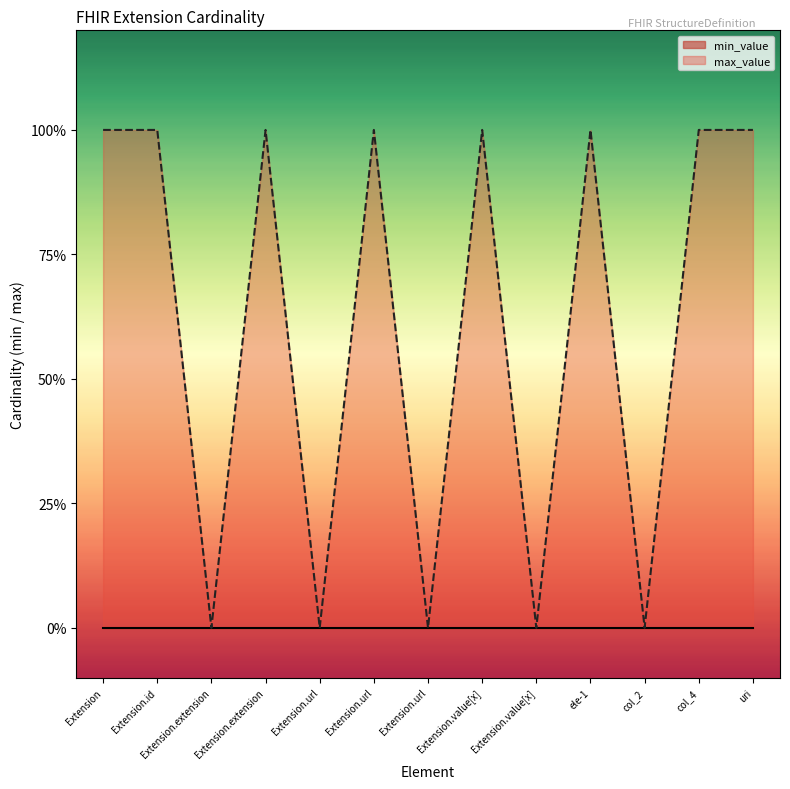

What is the difference between the maximum and minimum values?

1